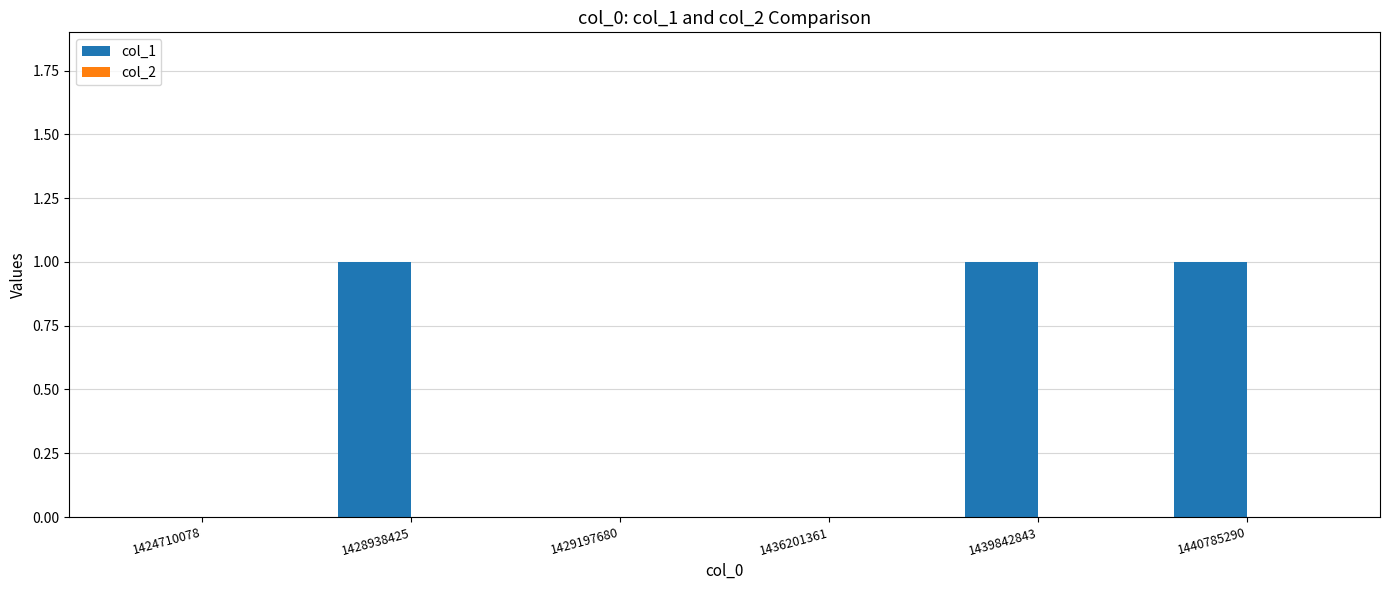

Between 1436201361 and 1440785290, which is larger?

1440785290